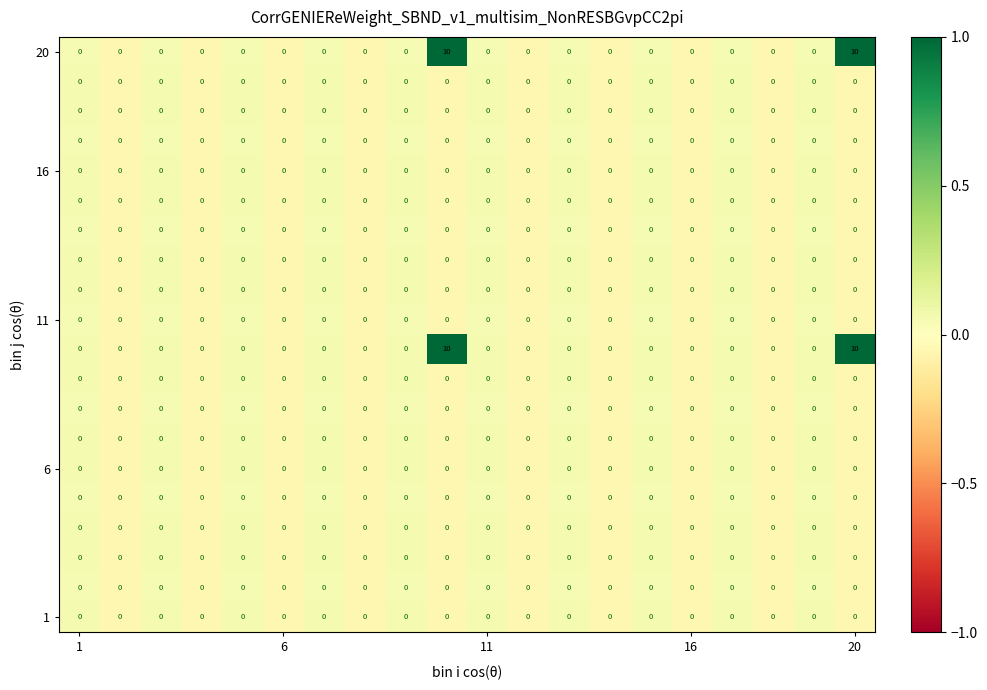

What is the greatest value displayed?

10